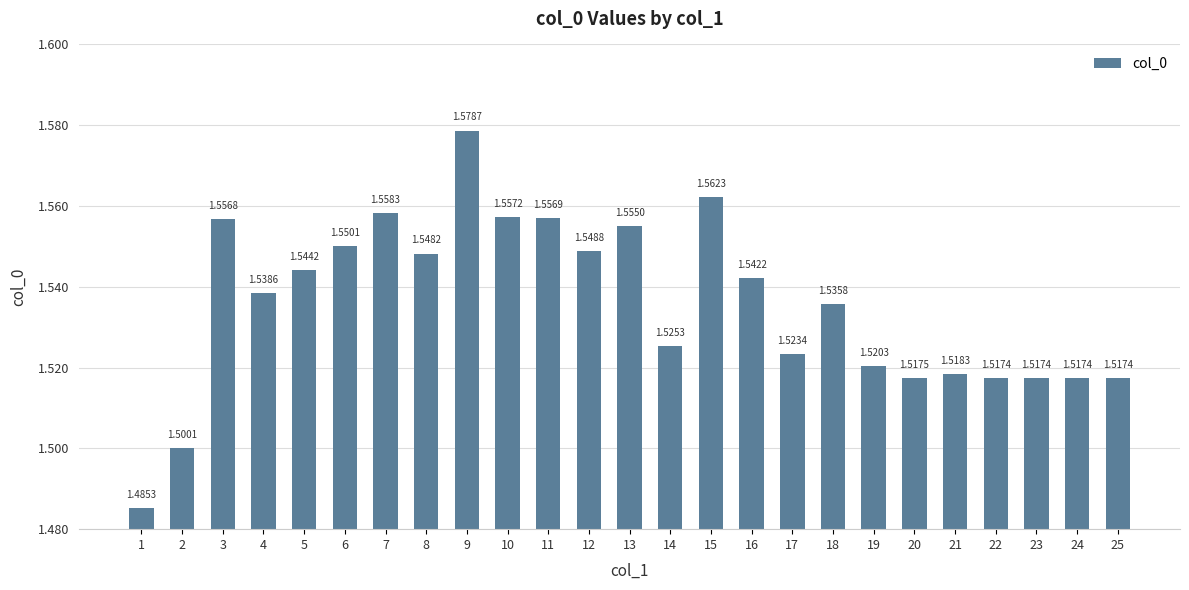

What is the sum of all values?

38.4